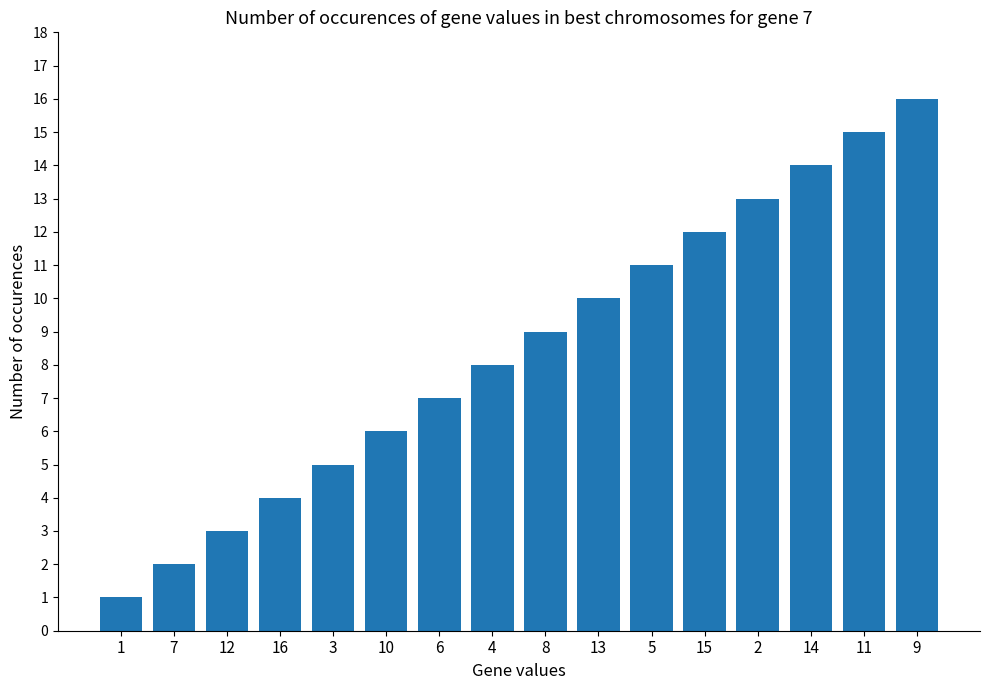

What position from the right is 10?

11